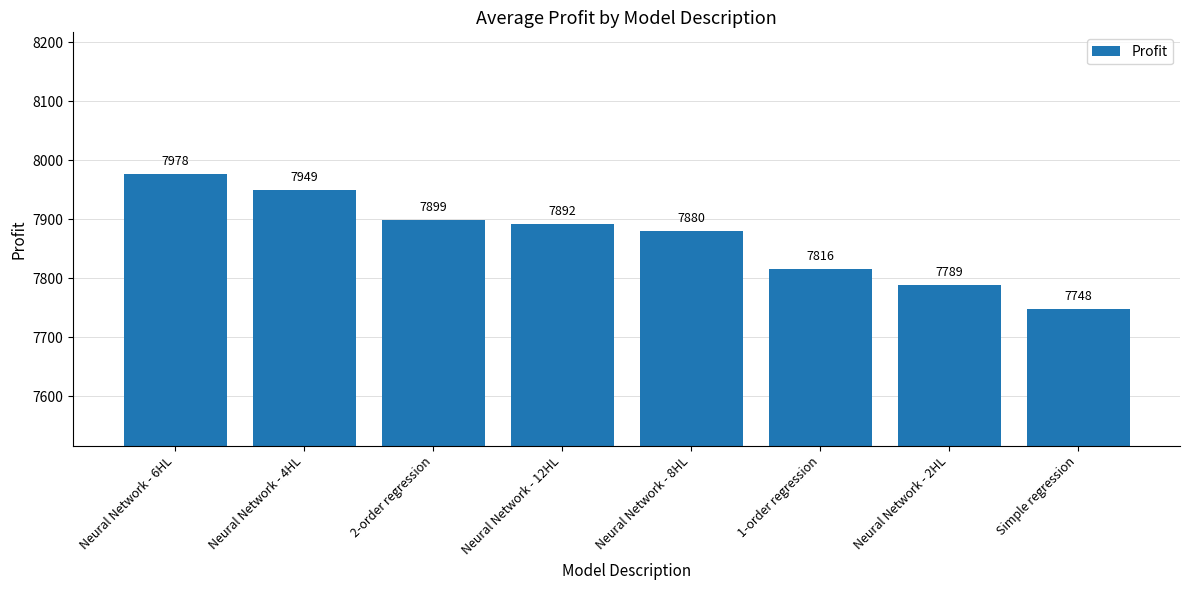

Approximately how many times larger is the value at Neural Network - 6HL compared to Neural Network - 12HL?

1.0